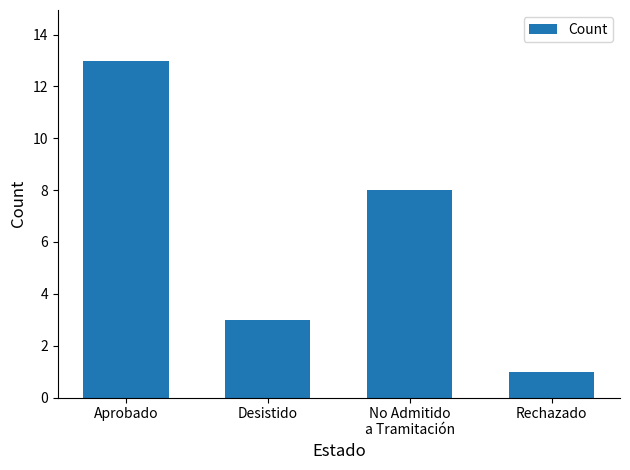

Reading left to right, list all the values displayed in this chart.

Aprobado=13	Desistido=3	No Admitido
a Tramitación=8	Rechazado=1